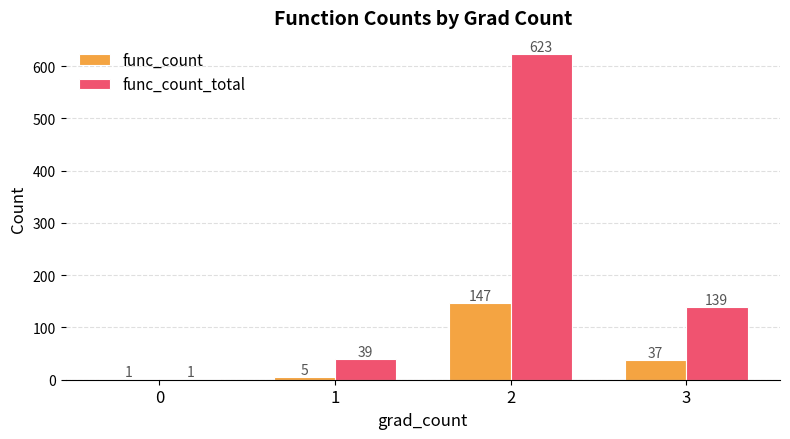

What is the total value across all series at 1?

44